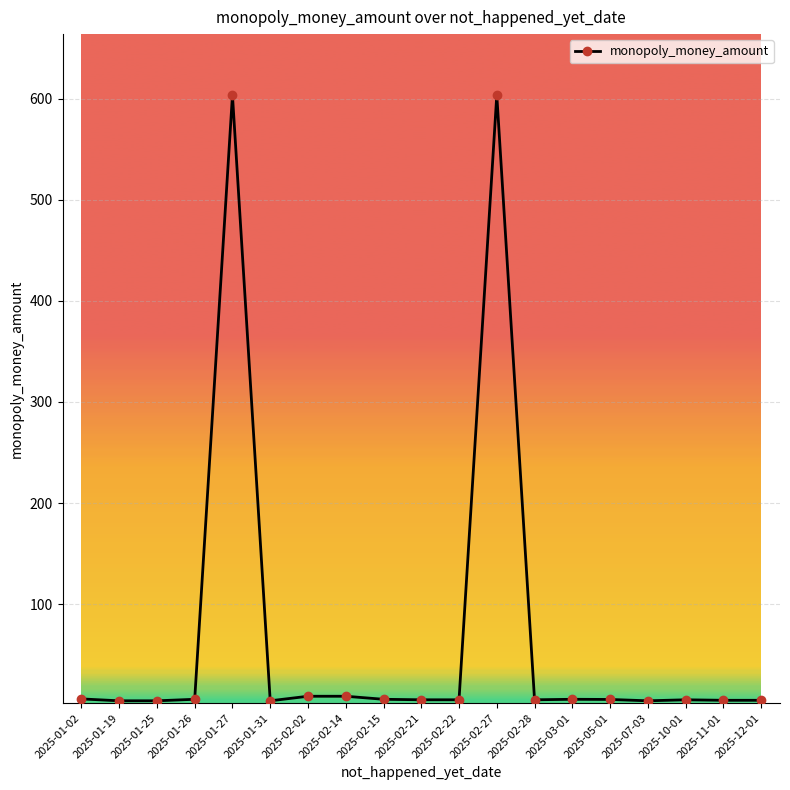

What is the difference between the second highest and second lowest values?

598.8